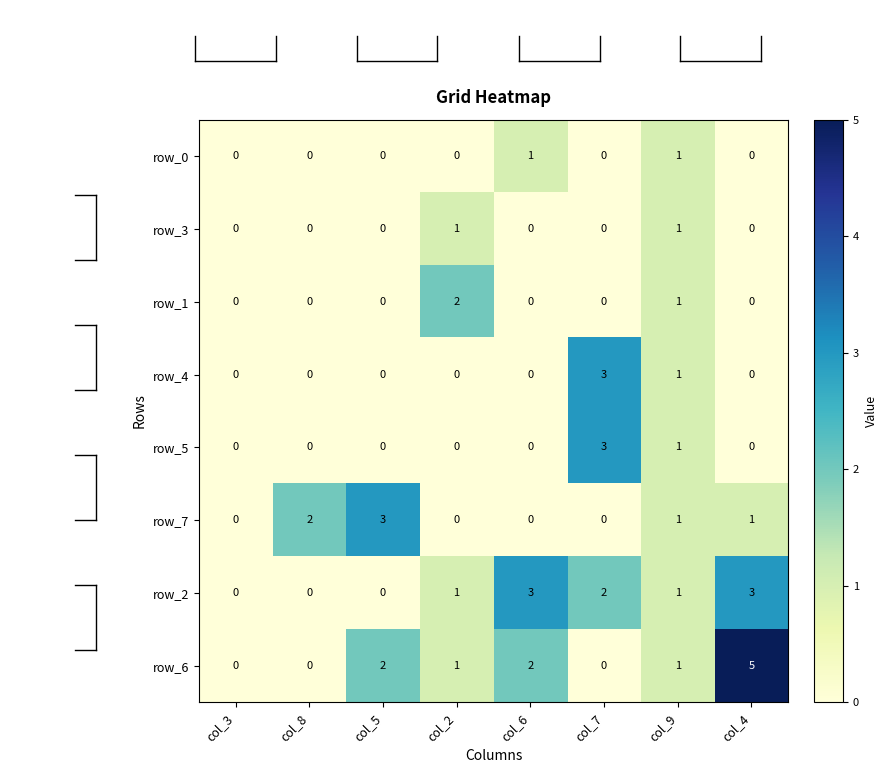

Is it true that row_4 equals 1 at col_6?

False